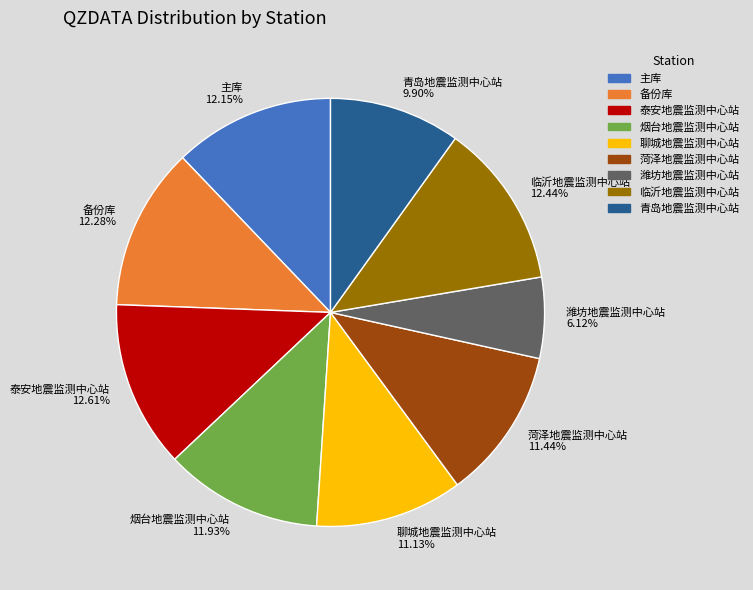

What percentage is the 青岛地震监测中心站 slice, to the nearest percent?

10%